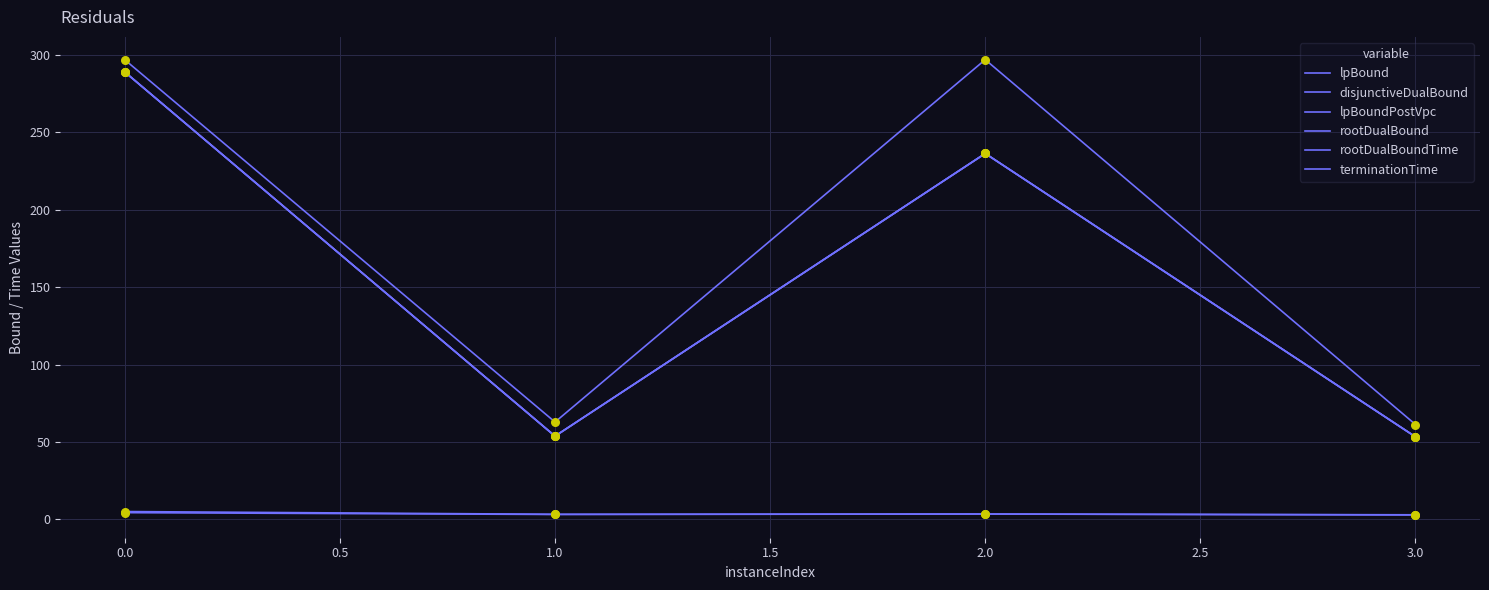

Does the chart have visible grid lines?

Yes